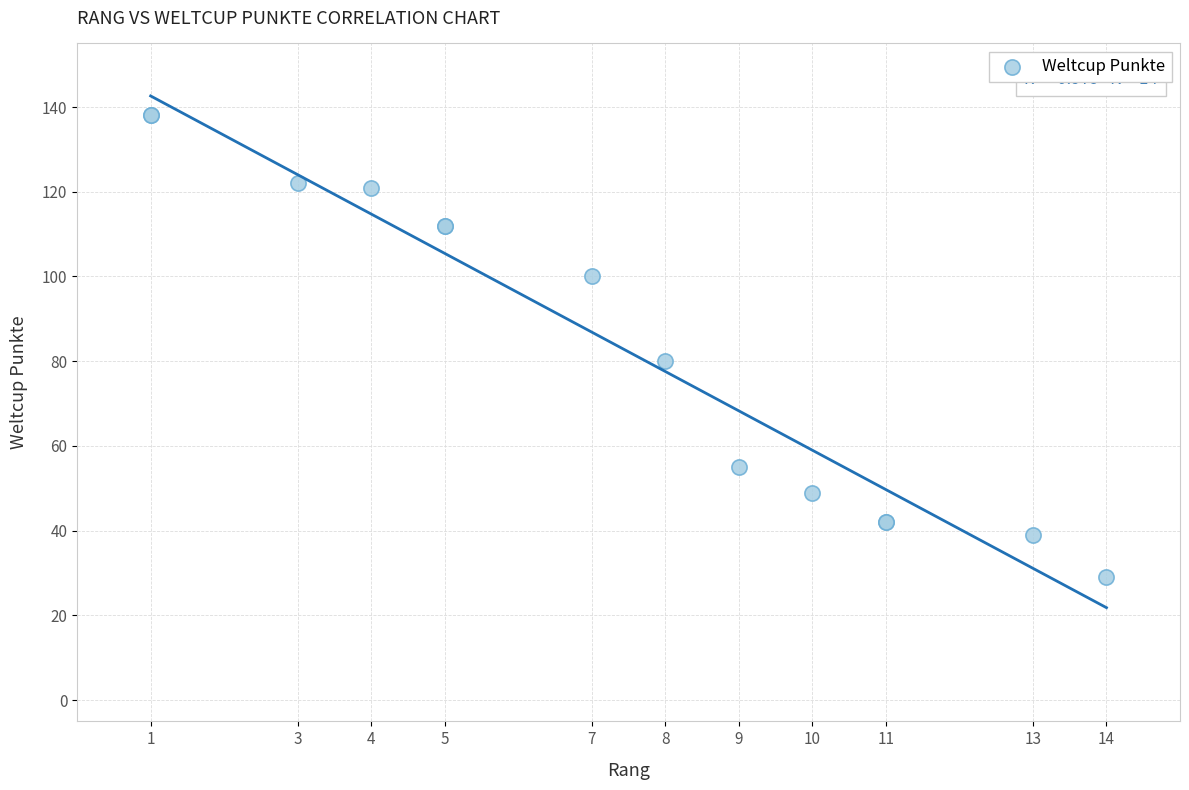

What Y value in the scatter plot is closest to 83?

80